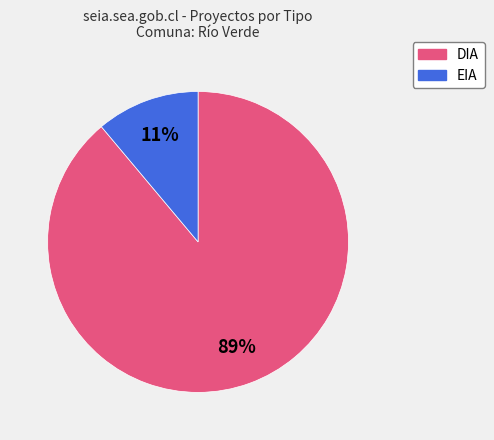

Does DIA account for over 50% of the chart?

Yes